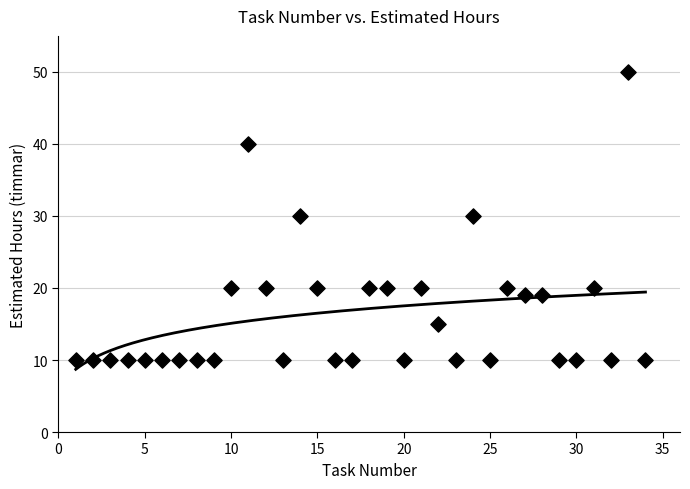

What is the range of Y values (max minus min)?

40